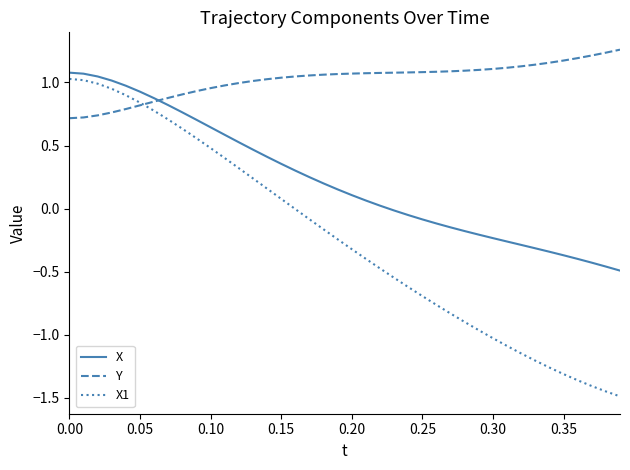

True or false: X and Y intersect in this chart.

True